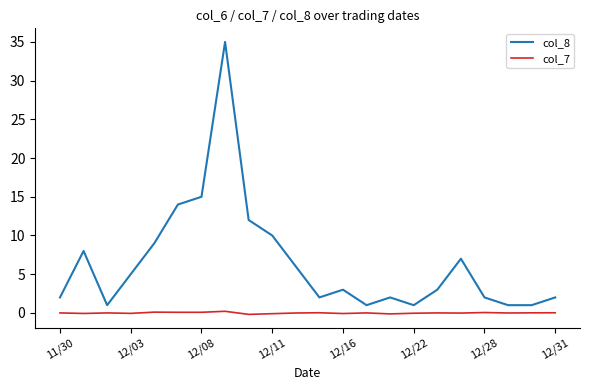

True or false: col_8 and col_7 cross at least once.

False